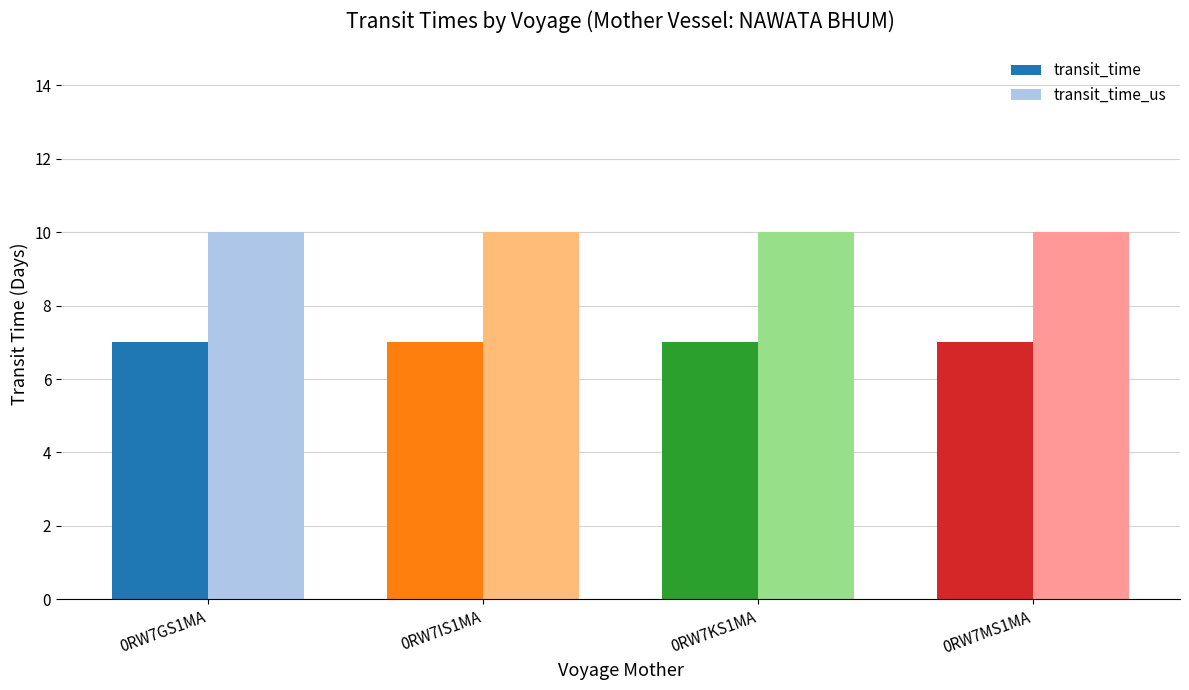

Rank the series by their maximum value, from highest to lowest.

transit_time_us, transit_time